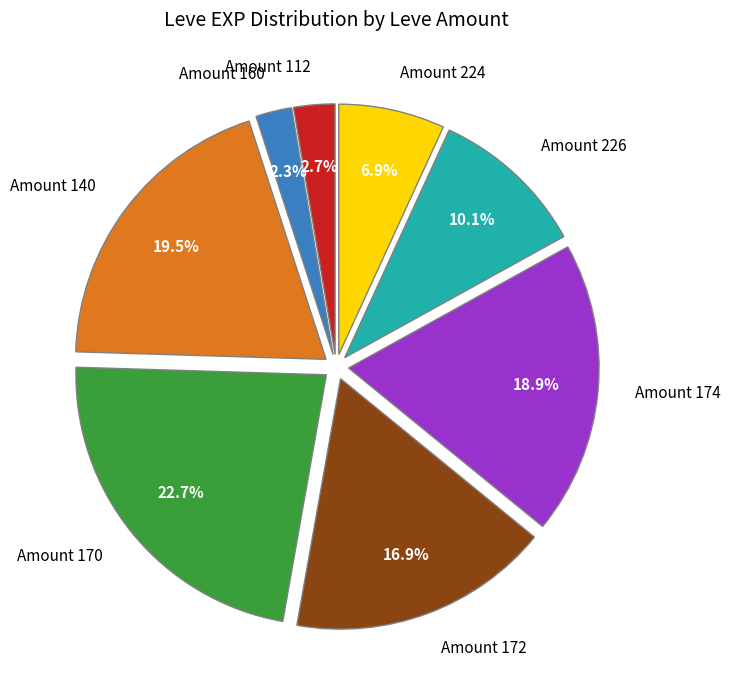

How many slices are in this pie chart?

8